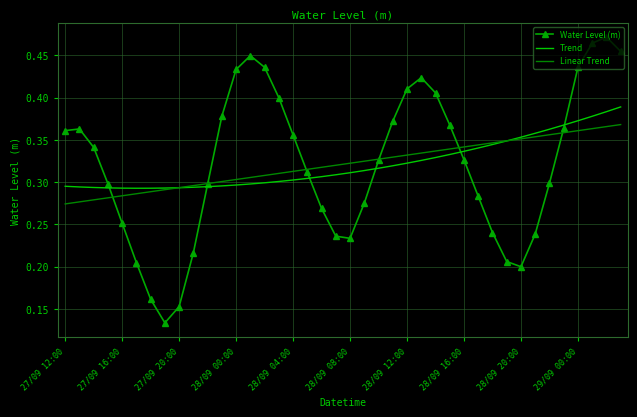

True or false: Water Level (m) has more than 1 points higher than both neighbors.

True